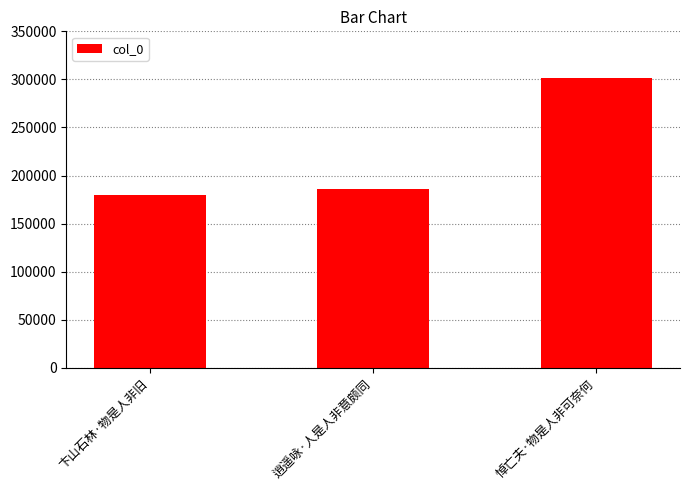

Reading right to left, extract all data points from this chart.

301436	185961	179791